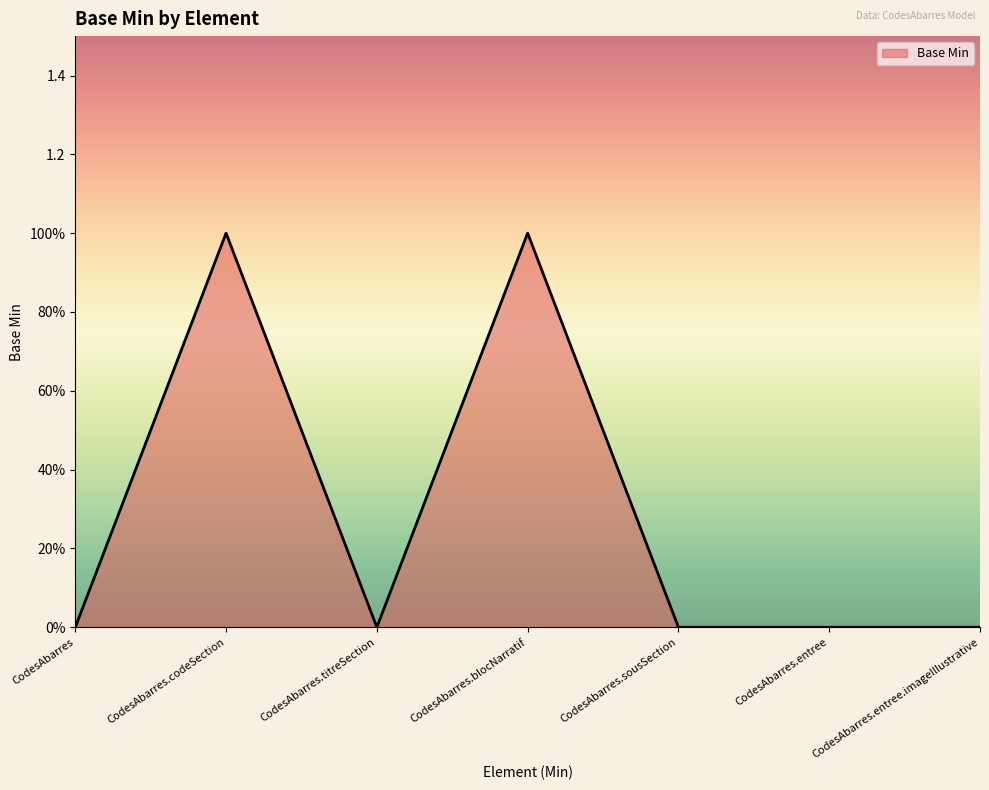

Does the chart have visible grid lines?

No